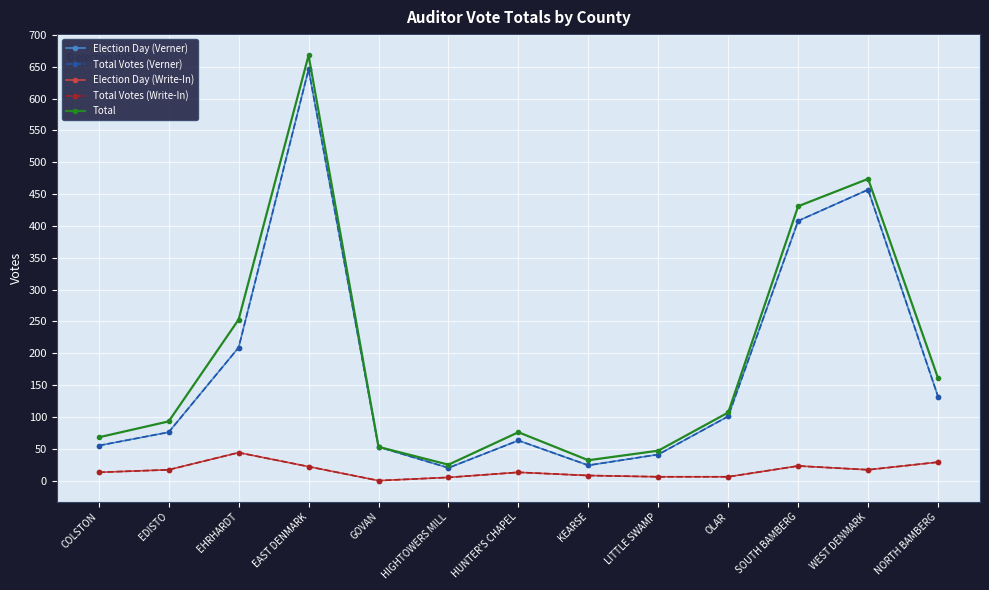

What position from the left is OLAR?

10